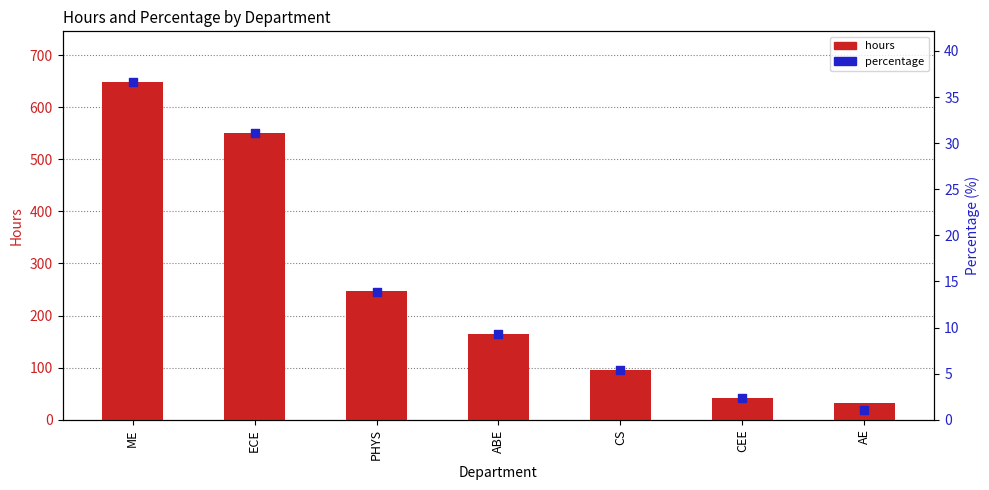

What are all the series names shown in the legend?

hours, percentage